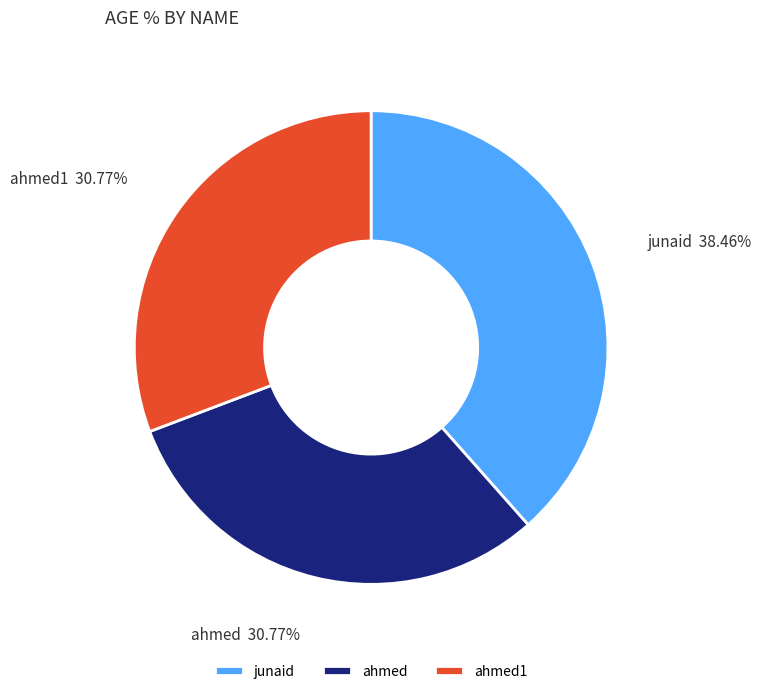

What is the ratio of the value at junaid 38.46% to the value at ahmed 30.77%?

1.2